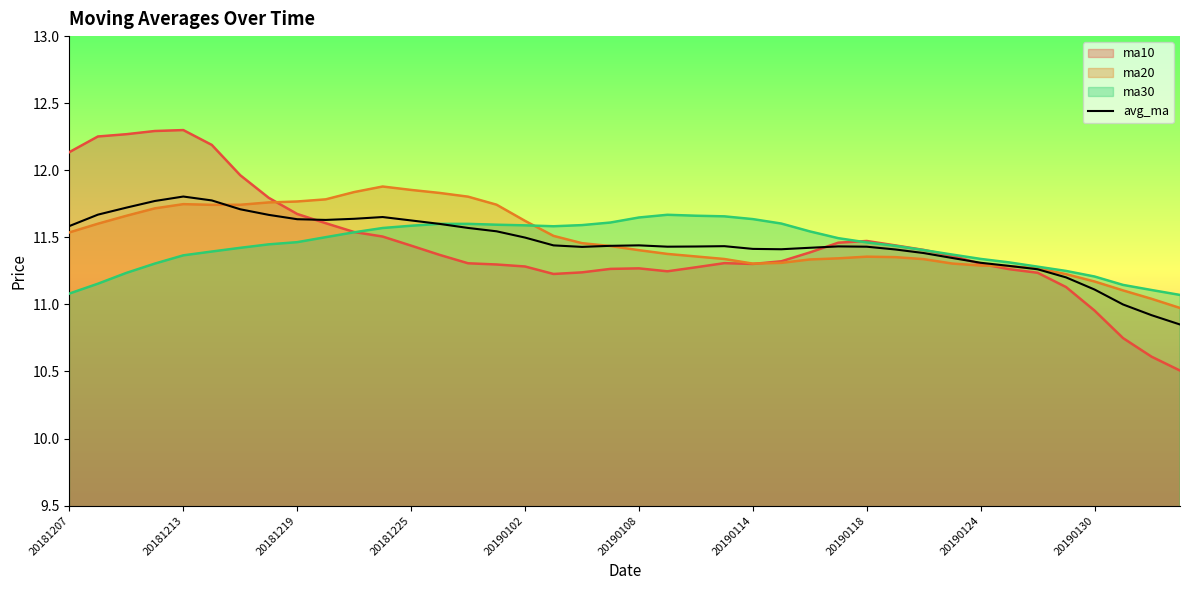

What is the spread (max minus min) of values at 20181225?

0.4